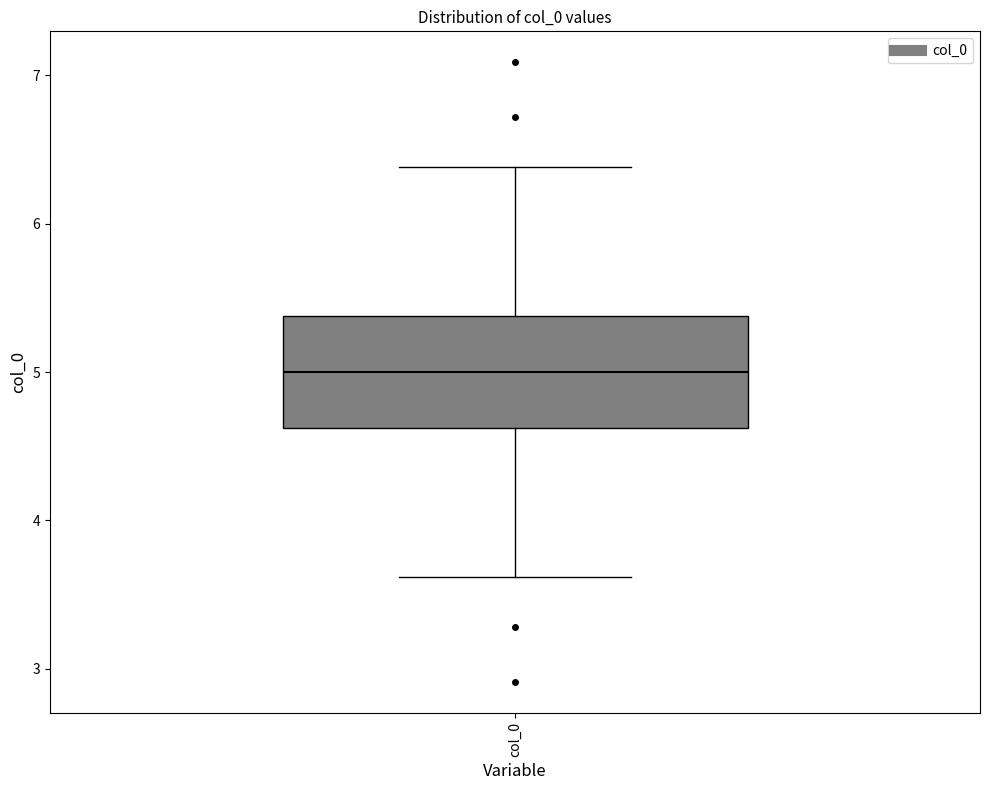

Where does the median line of the box for col_0 sit on the y-axis? The values are not printed on the chart, so give them approximately, as read against the axis.

5.0